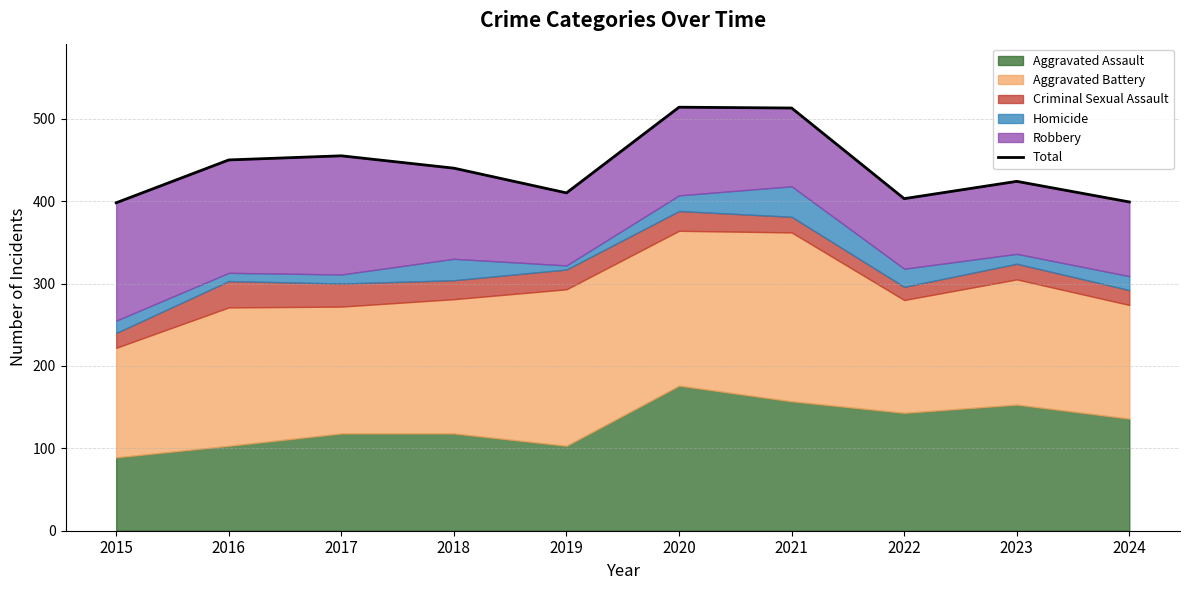

Is it true that the value at 2021 is 513?

True